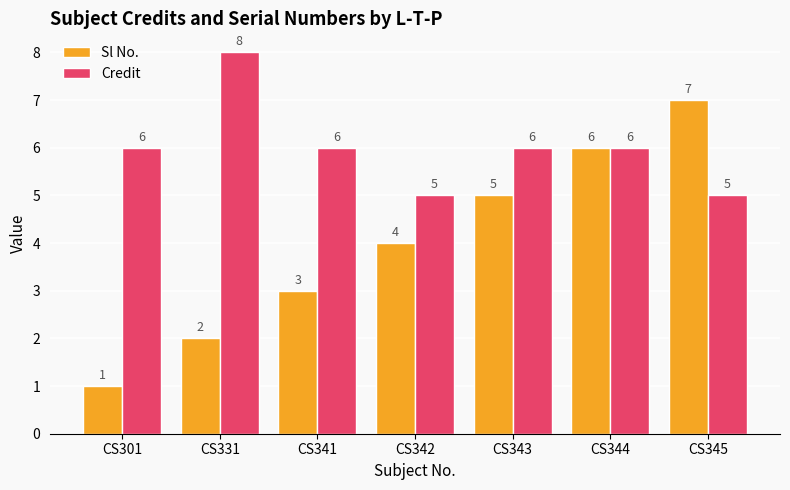

Which category has the lowest value in the Sl No. series?

CS301